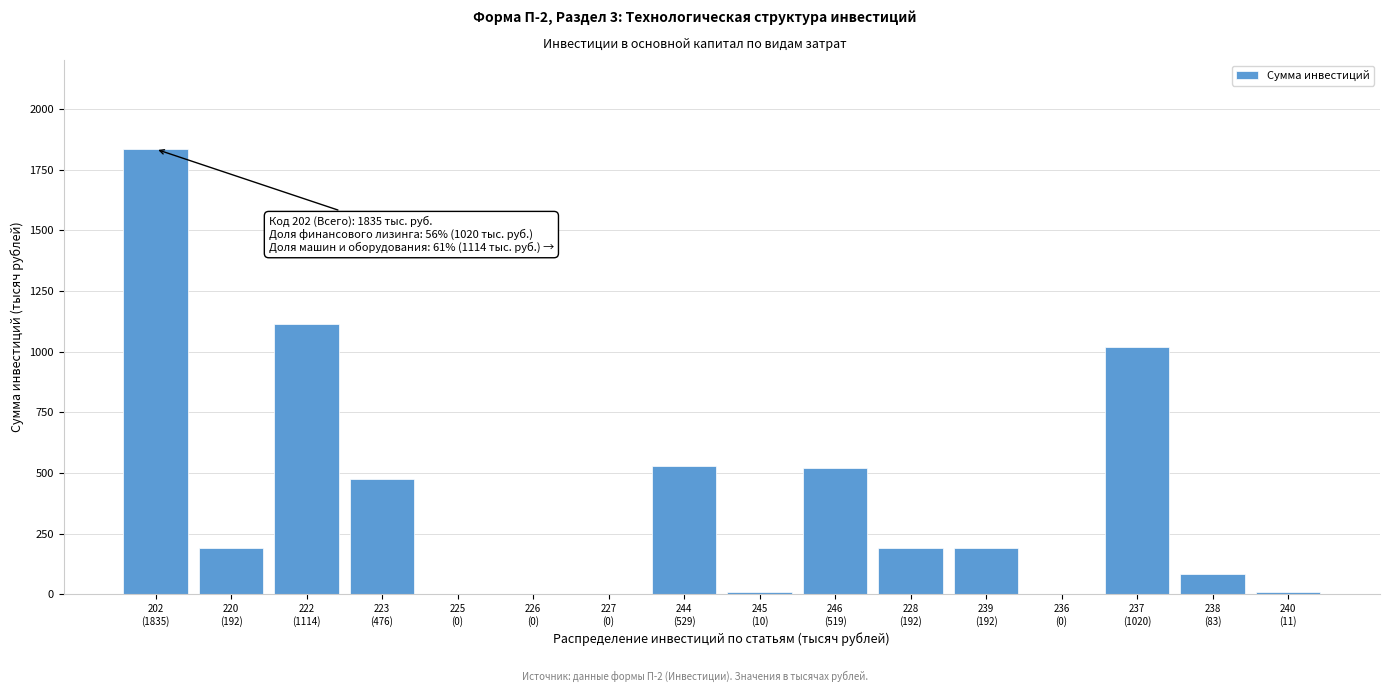

What is the maximum value shown in the chart?

1835